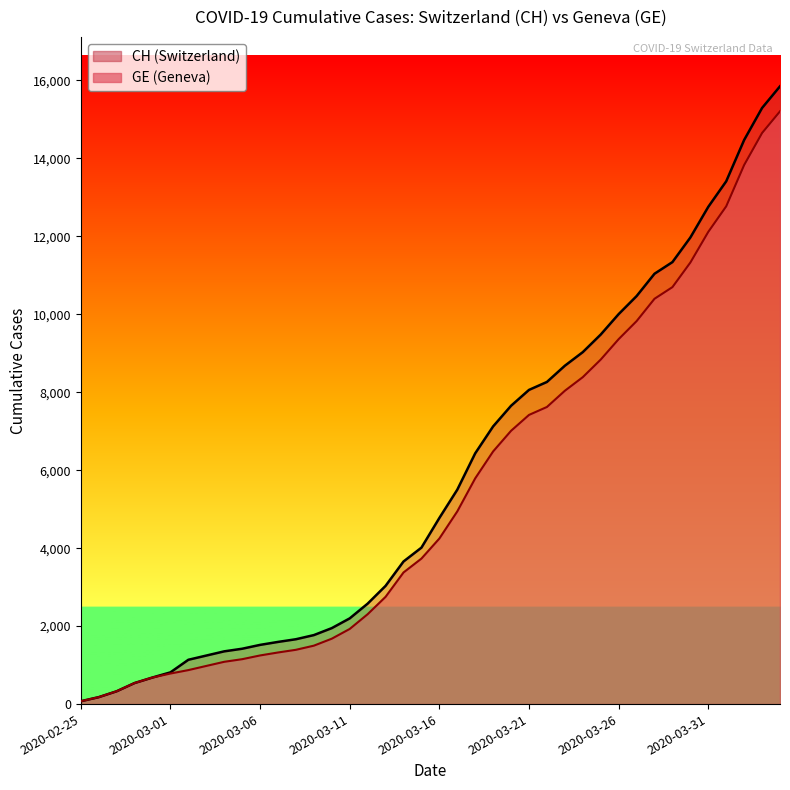

At which category is the sum across all series the highest?

2020-04-04